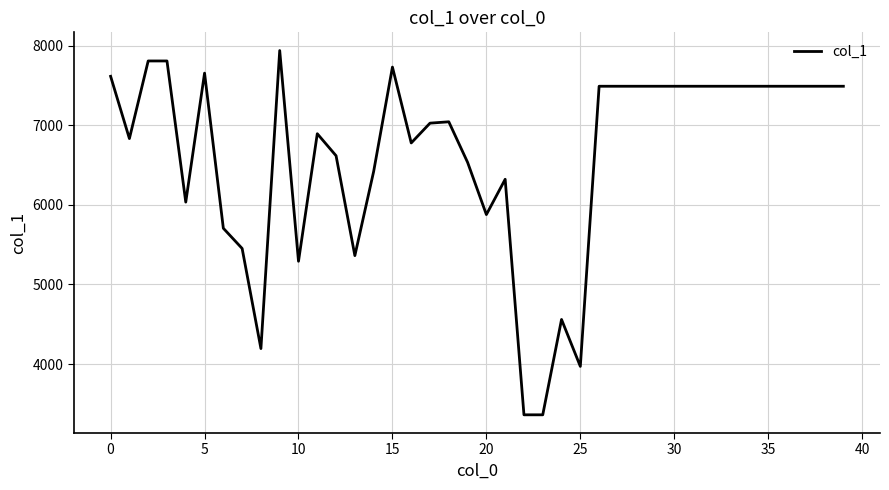

How many lines are shown in the chart?

1